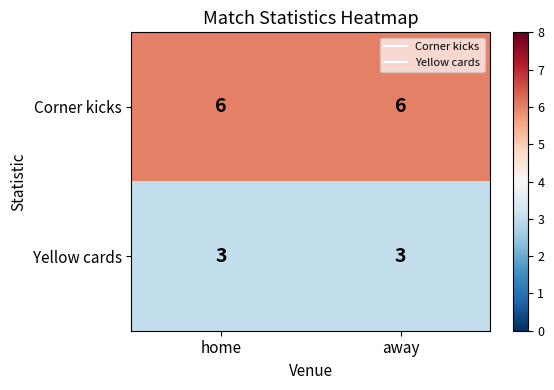

Rank the series by their maximum value, from highest to lowest.

Corner kicks, Yellow cards